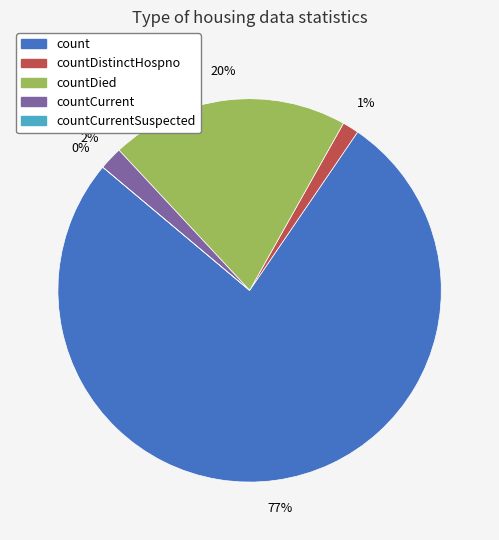

To the nearest percent, what portion does countDistinctHospno represent?

1%